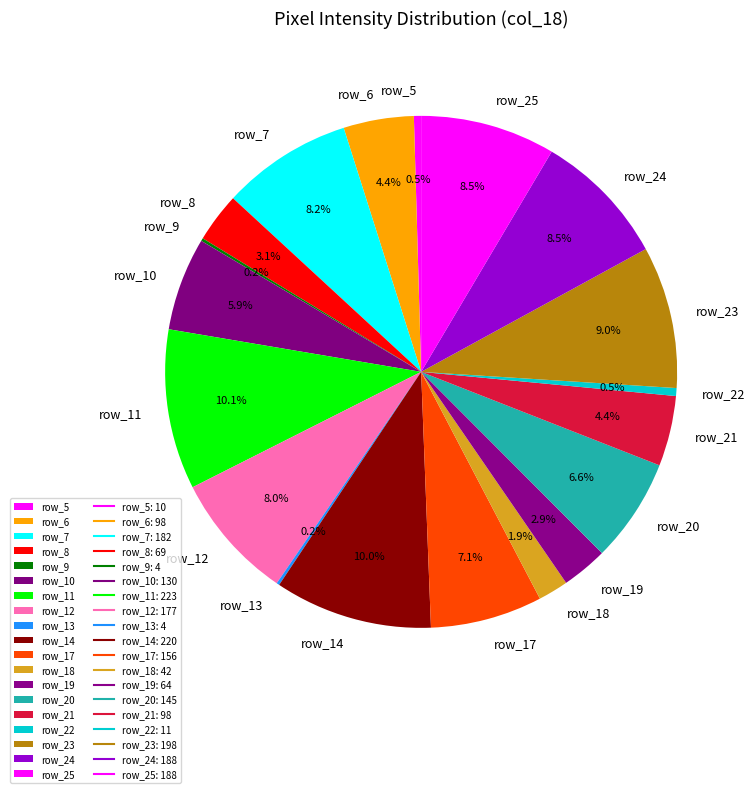

Is there a majority slice in this chart?

No